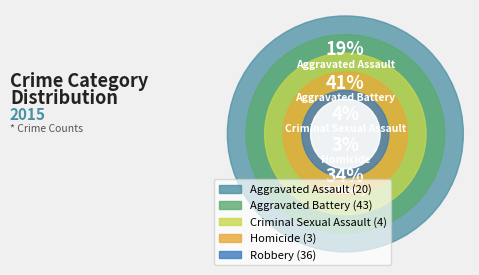

What percentage do Criminal Sexual Assault and Homicide together represent?

6.6%